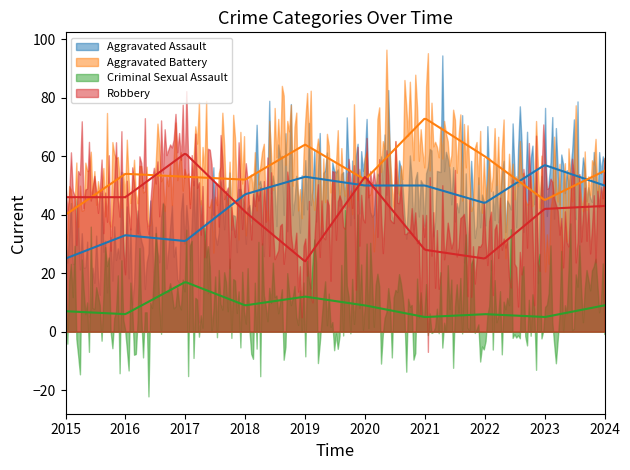

What is the difference between the highest and lowest values at 2022?

54